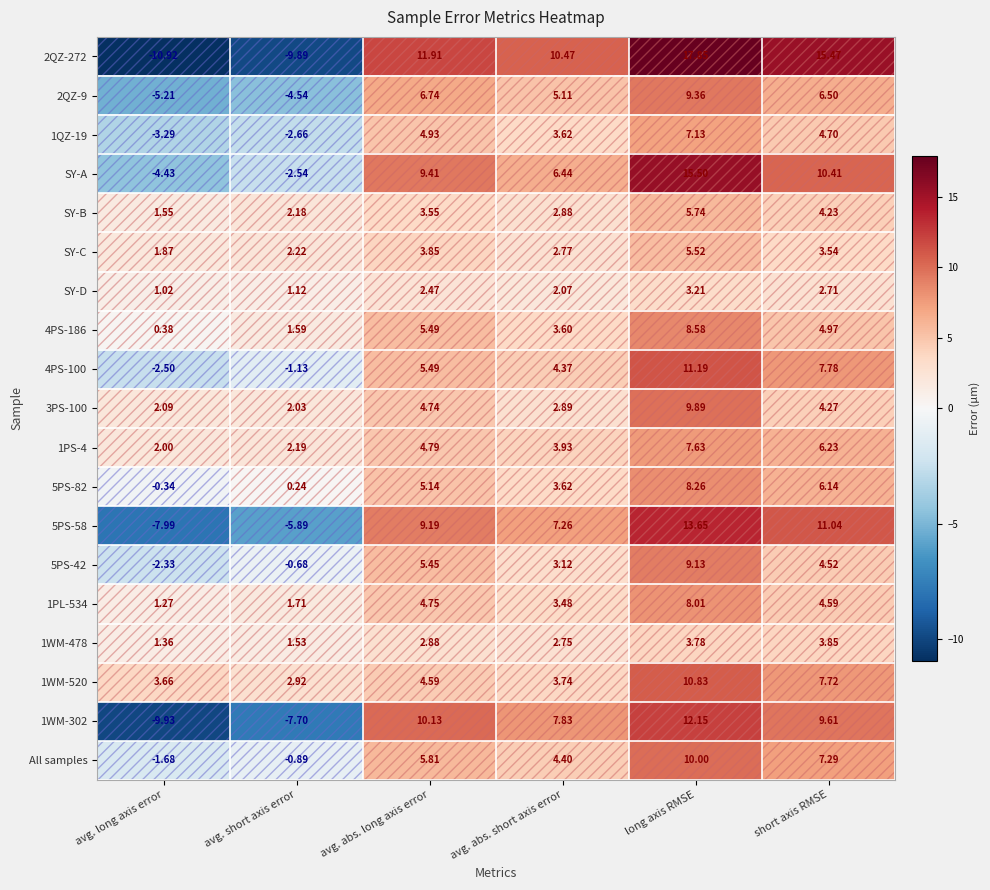

How many values in the 1WM-478 series exceed 2?

4